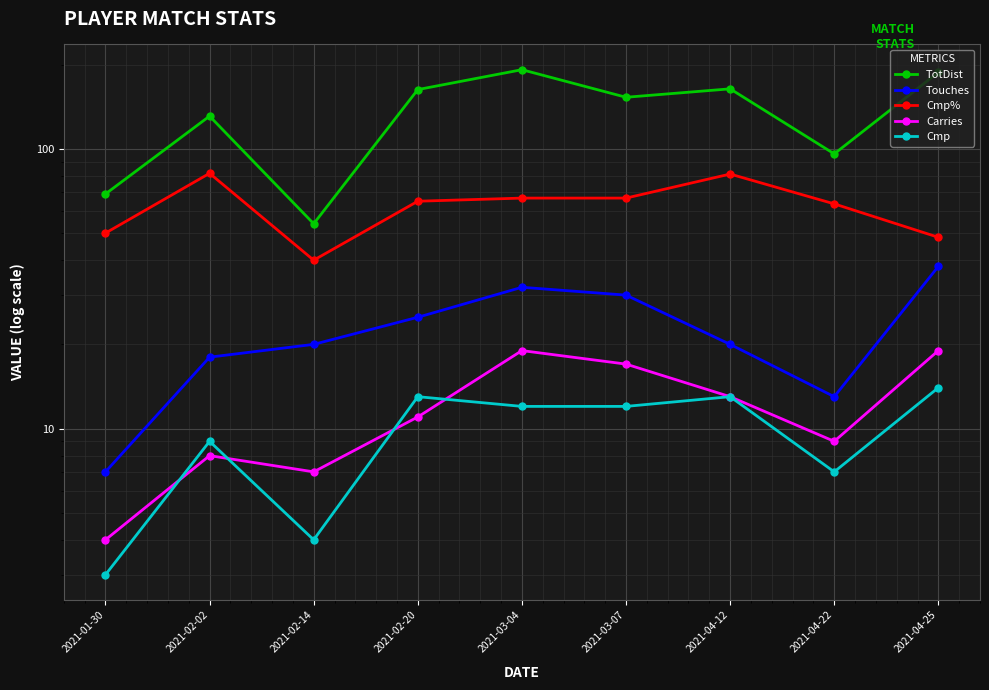

What are all the series names shown in the legend?

TotDist, Touches, Cmp%, Carries, Cmp